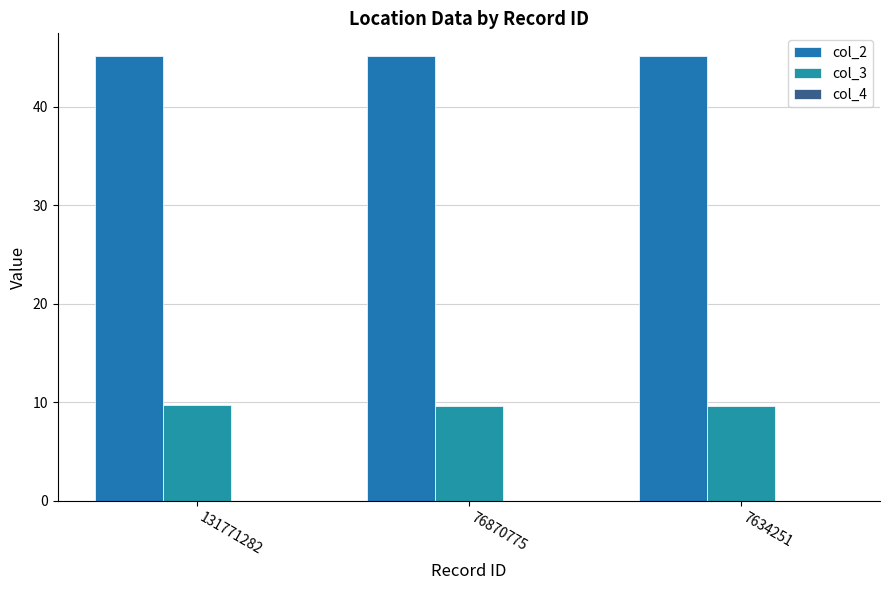

How many categories are shown in the chart?

3